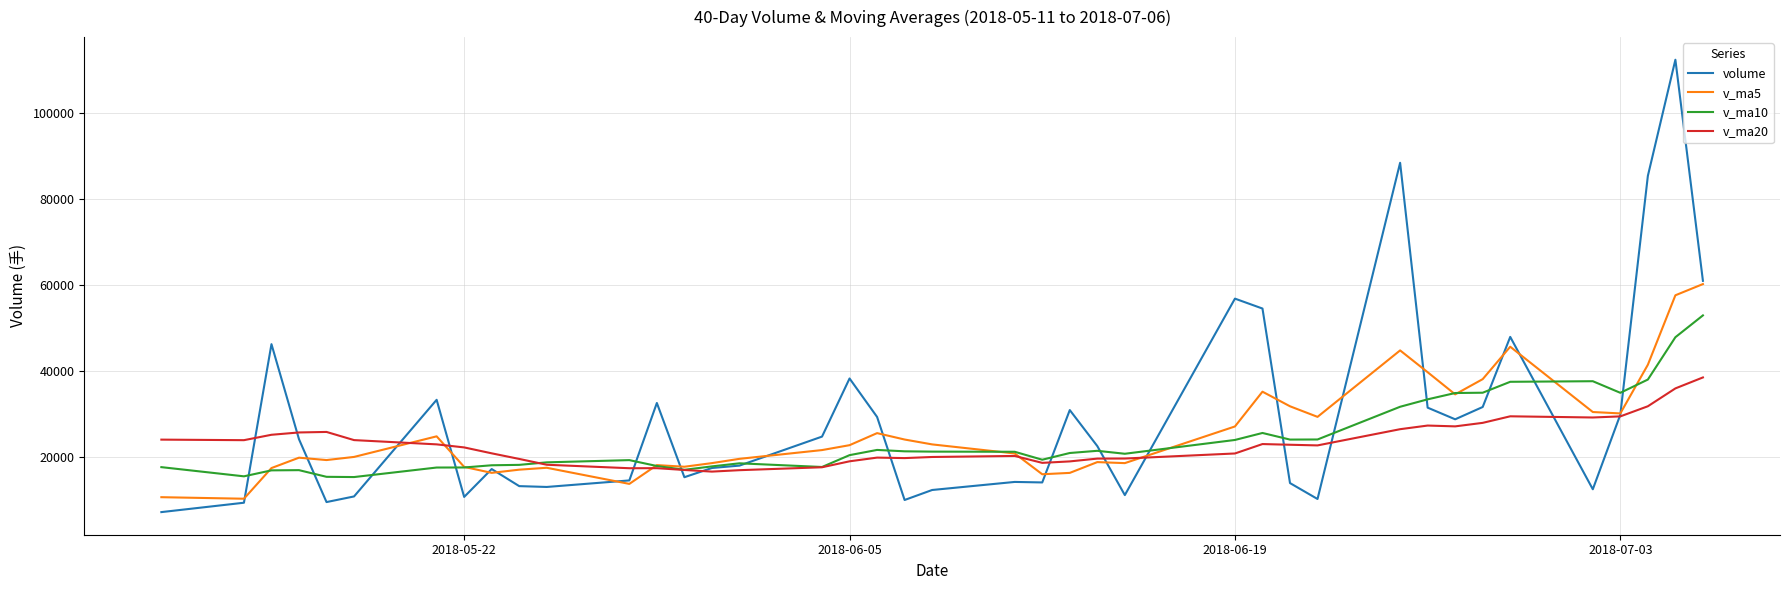

At how many categories does at least one series exceed 77841?

3